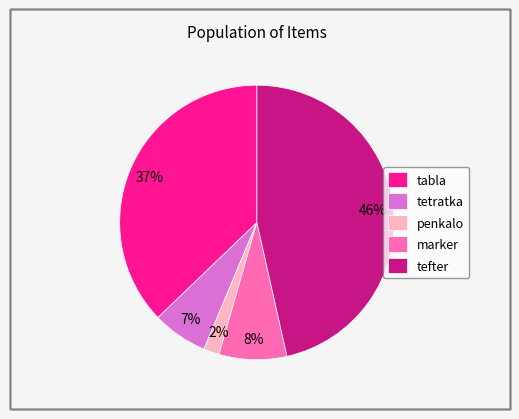

True or false: tabla accounts for 46% of the total.

False